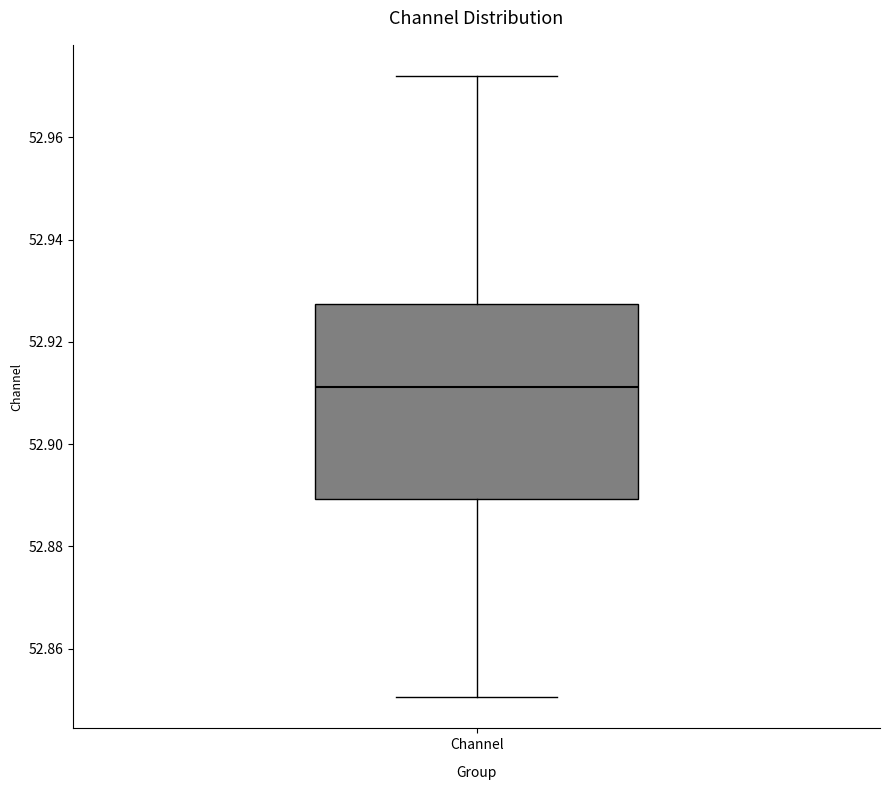

Read this box plot against the y-axis: the position of the median line, the range covered by the box, and the ends of both whiskers. The values are not printed on the chart, so give them approximately, as read against the axis.

median 52.912, box 52.890 to 52.928, whiskers 52.850 to 52.972